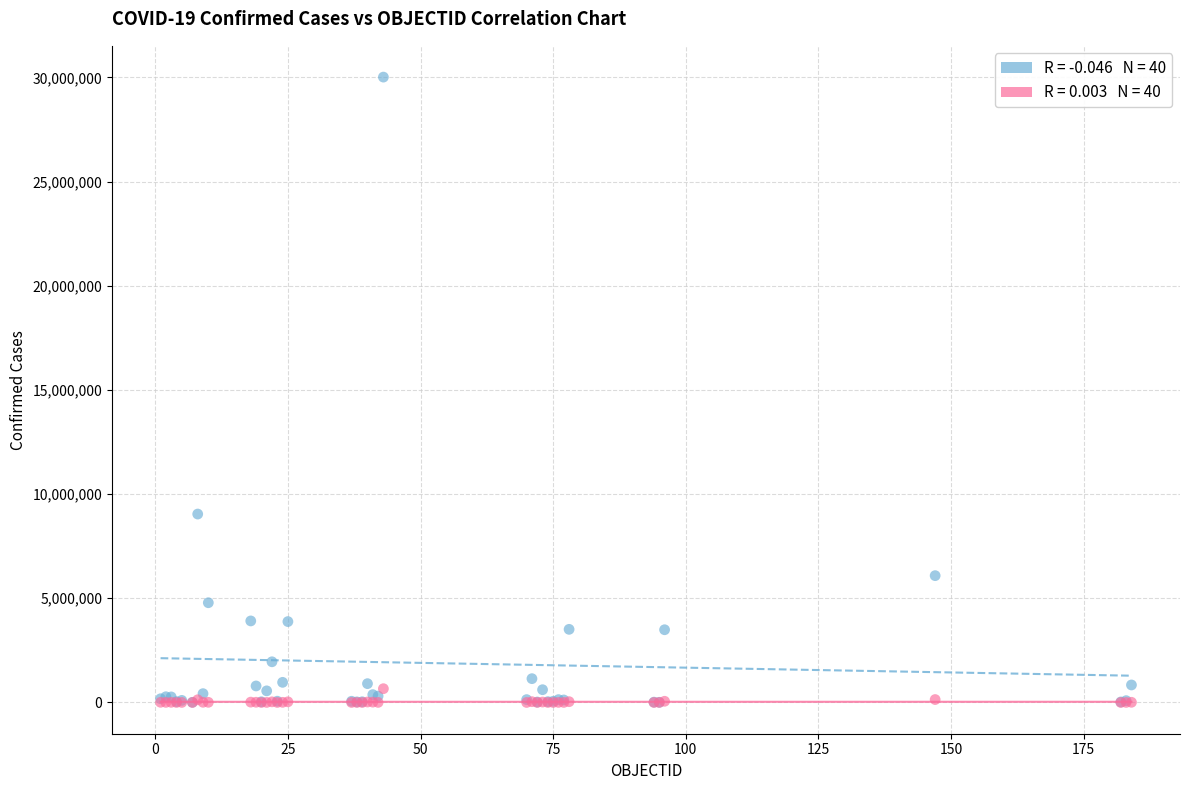

Across all series, what Y value is closest to 15007684?

9043098